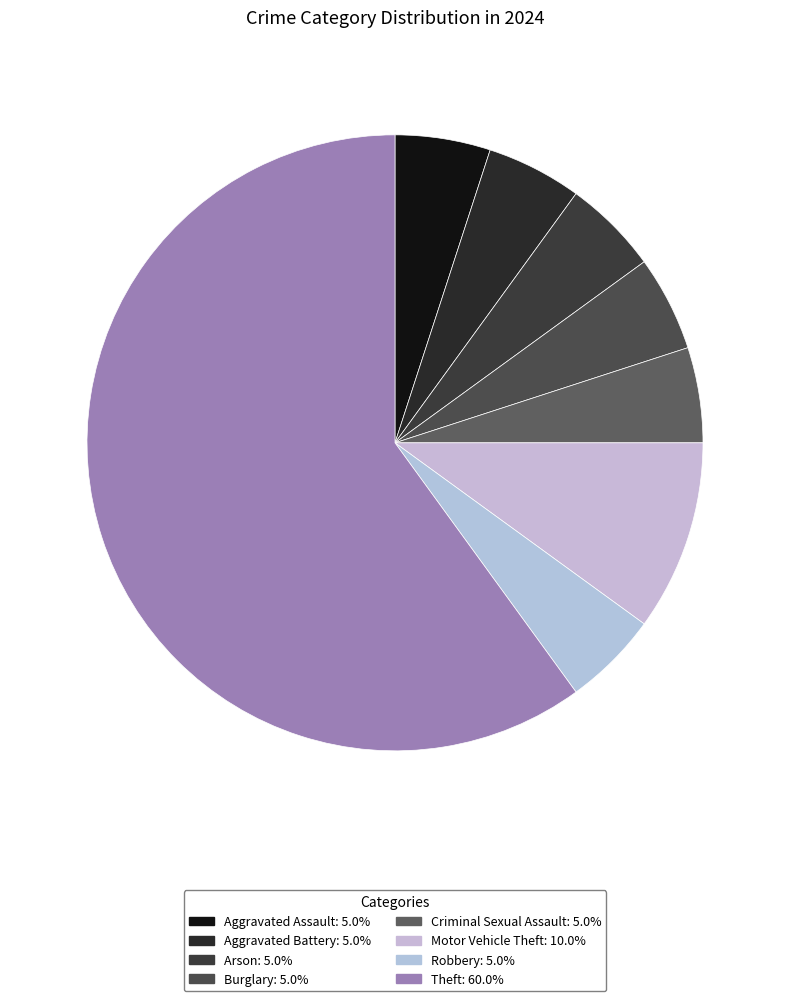

To the nearest percent, what is the combined percentage of Aggravated Battery and Motor Vehicle Theft?

15%